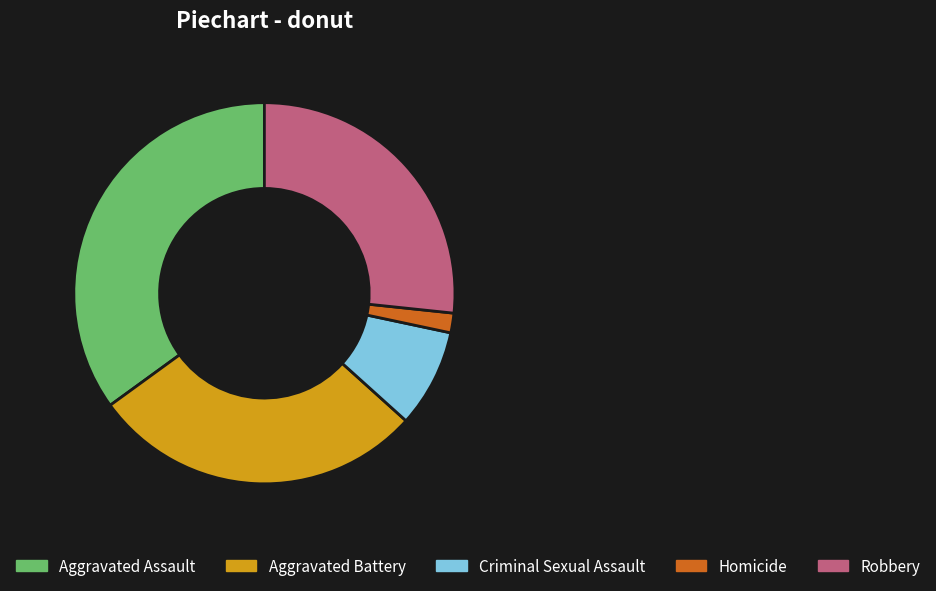

The Aggravated Assault slice represents 47% of the pie. True or false?

False